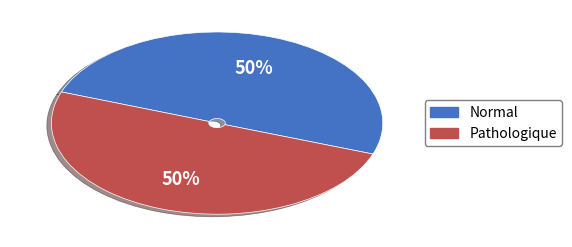

What percentage is the Normal slice, to the nearest percent?

50%